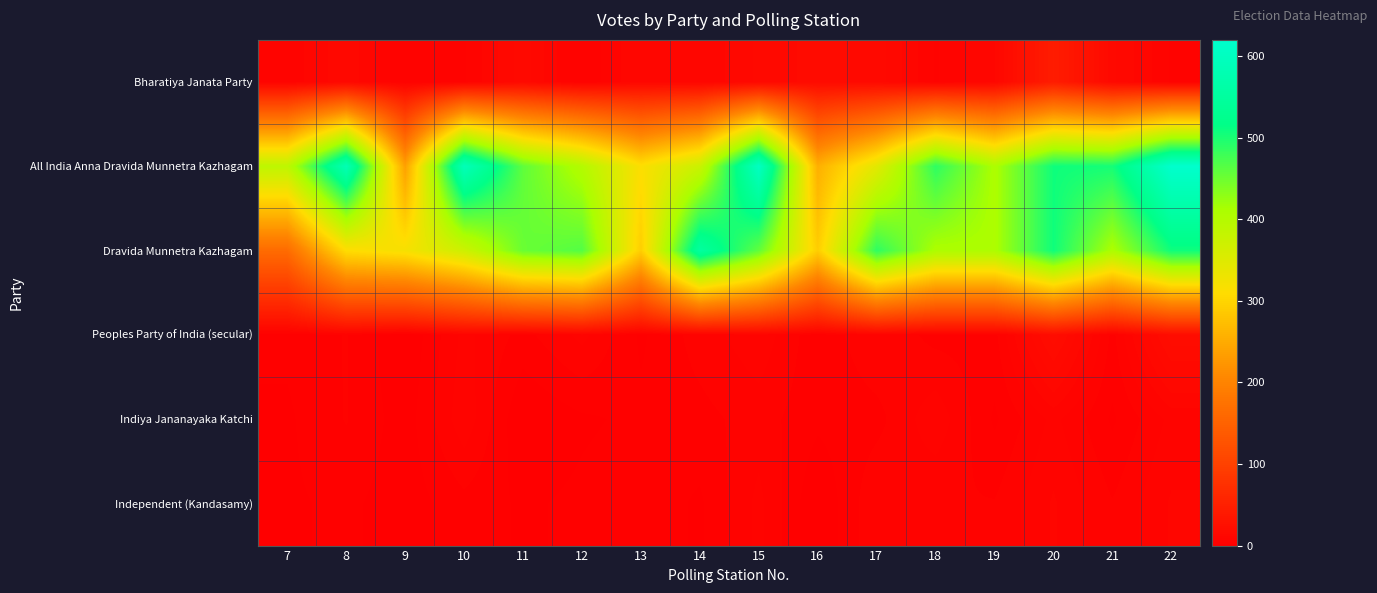

What is the greatest value displayed?

620